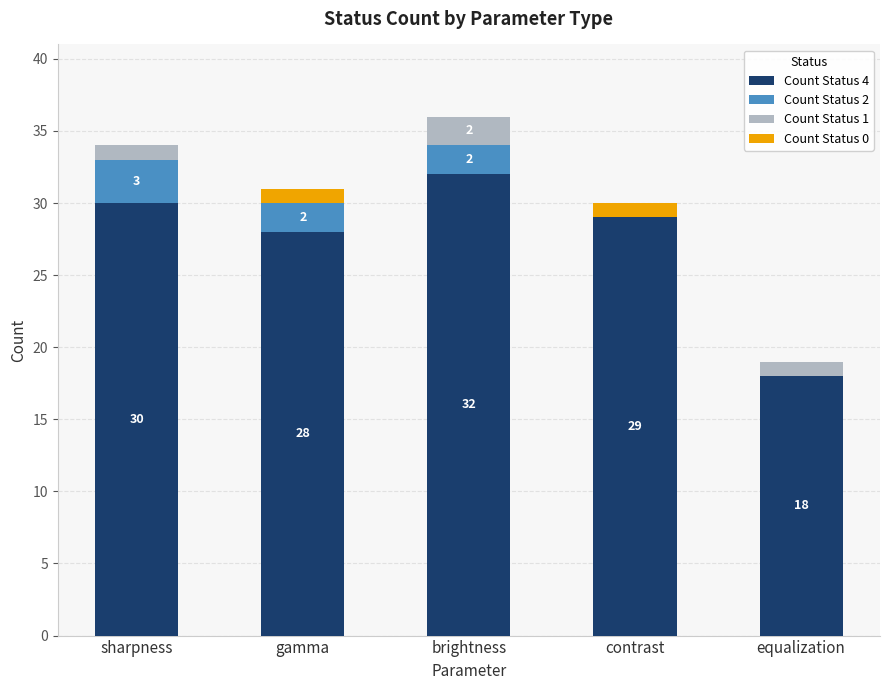

Where is Count Status 4 nearest to the value 25?

gamma